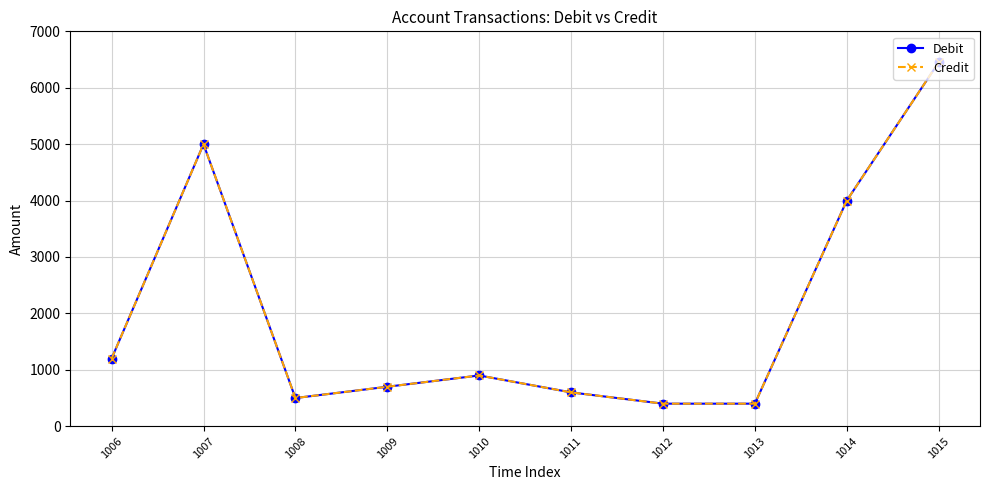

True or false: Debit and Credit intersect in this chart.

False